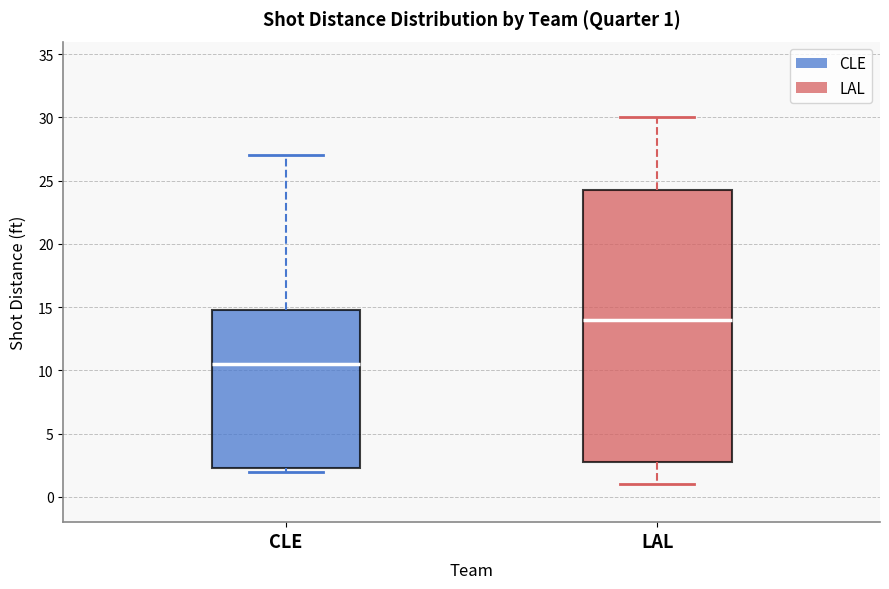

Which box is the tallest, from its lower edge to its upper edge?

LAL